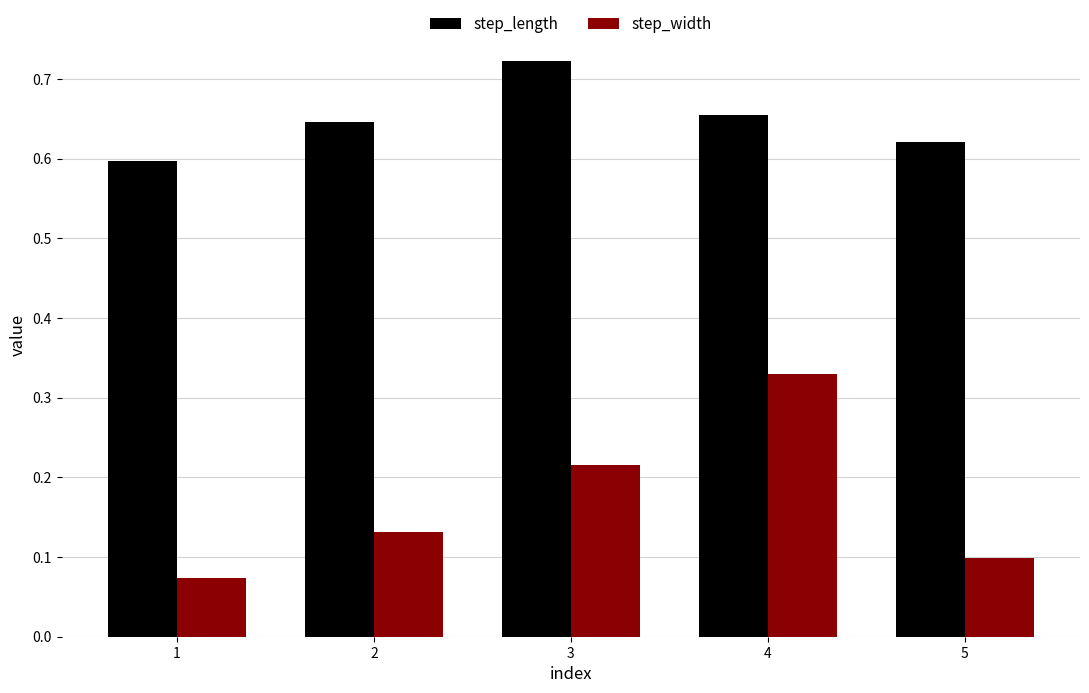

How many step_length values are between 0 and 1?

5